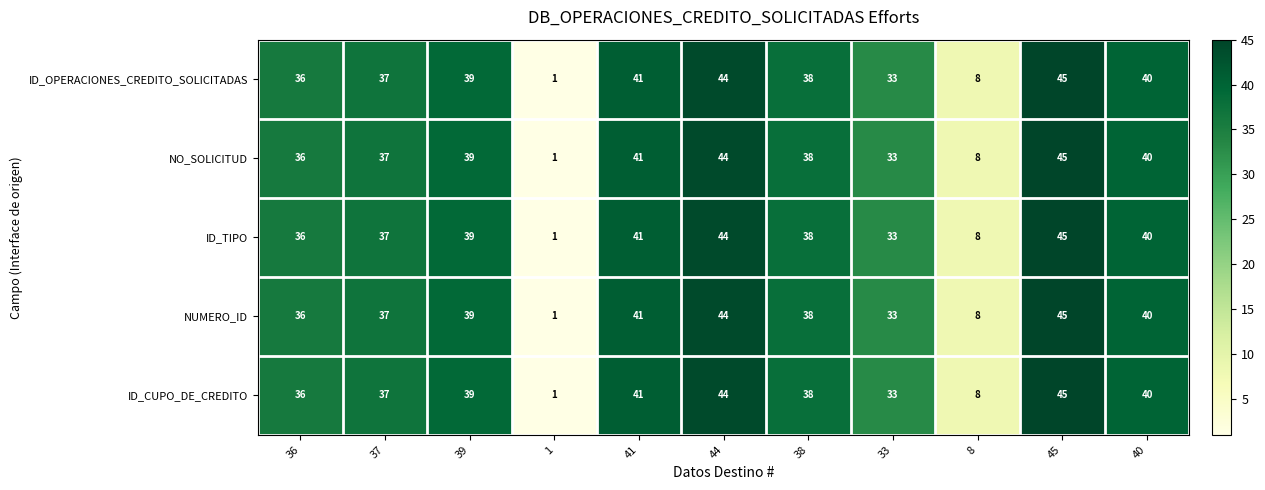

Read the ID_TIPO value at 41, to the nearest 10.

40